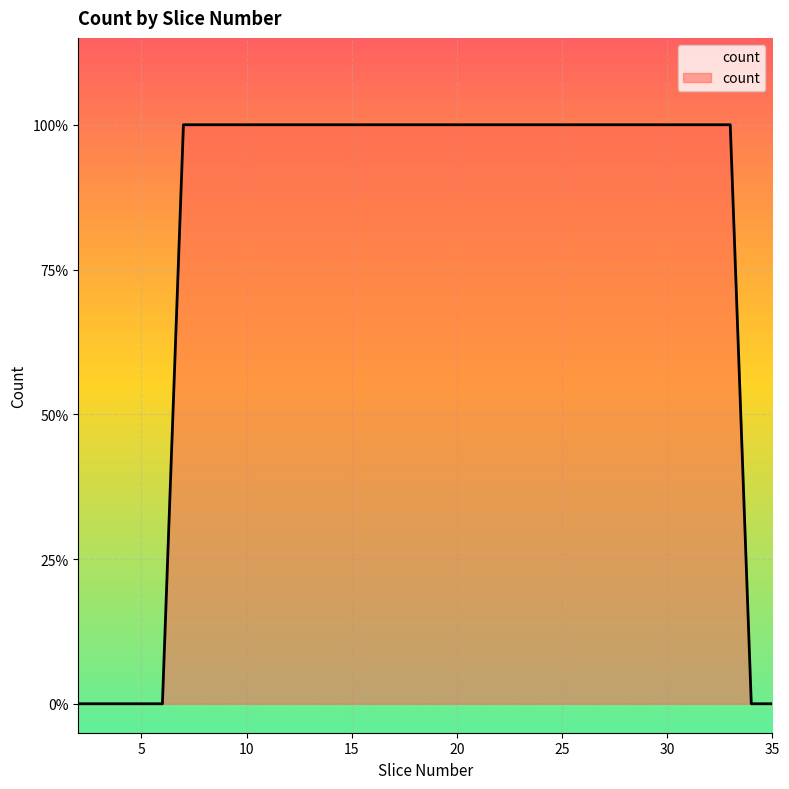

Does the chart display data point markers on the line(s)?

No